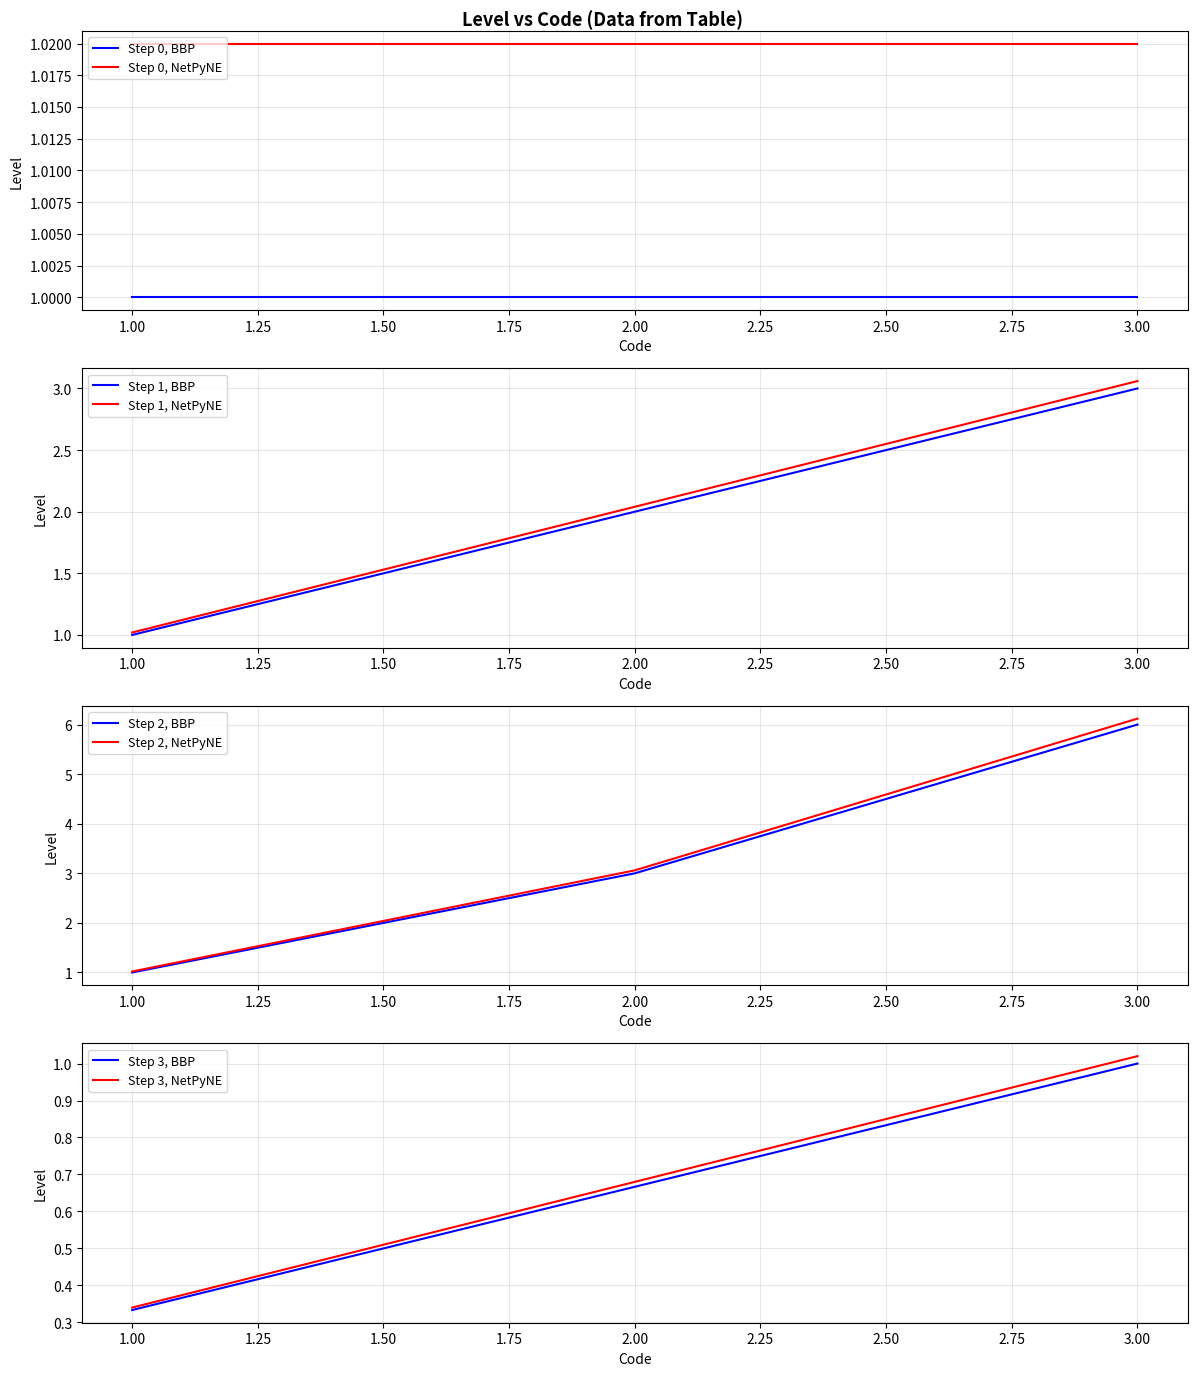

Which category has the lowest value in the Step 1, BBP series?

1.00